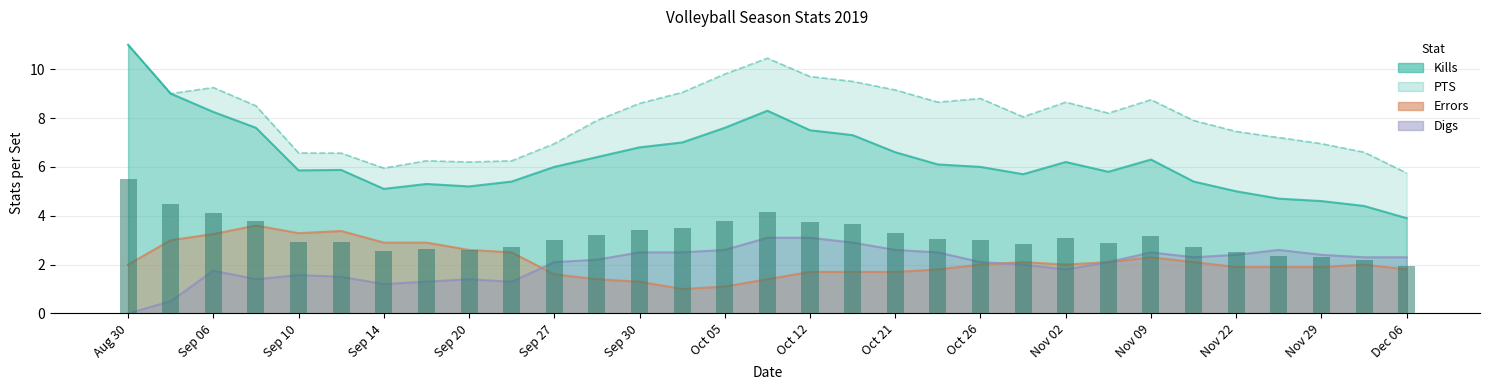

Rank the series at 9132019 from lowest to highest value.

Digs, Errors, Kills, PTS